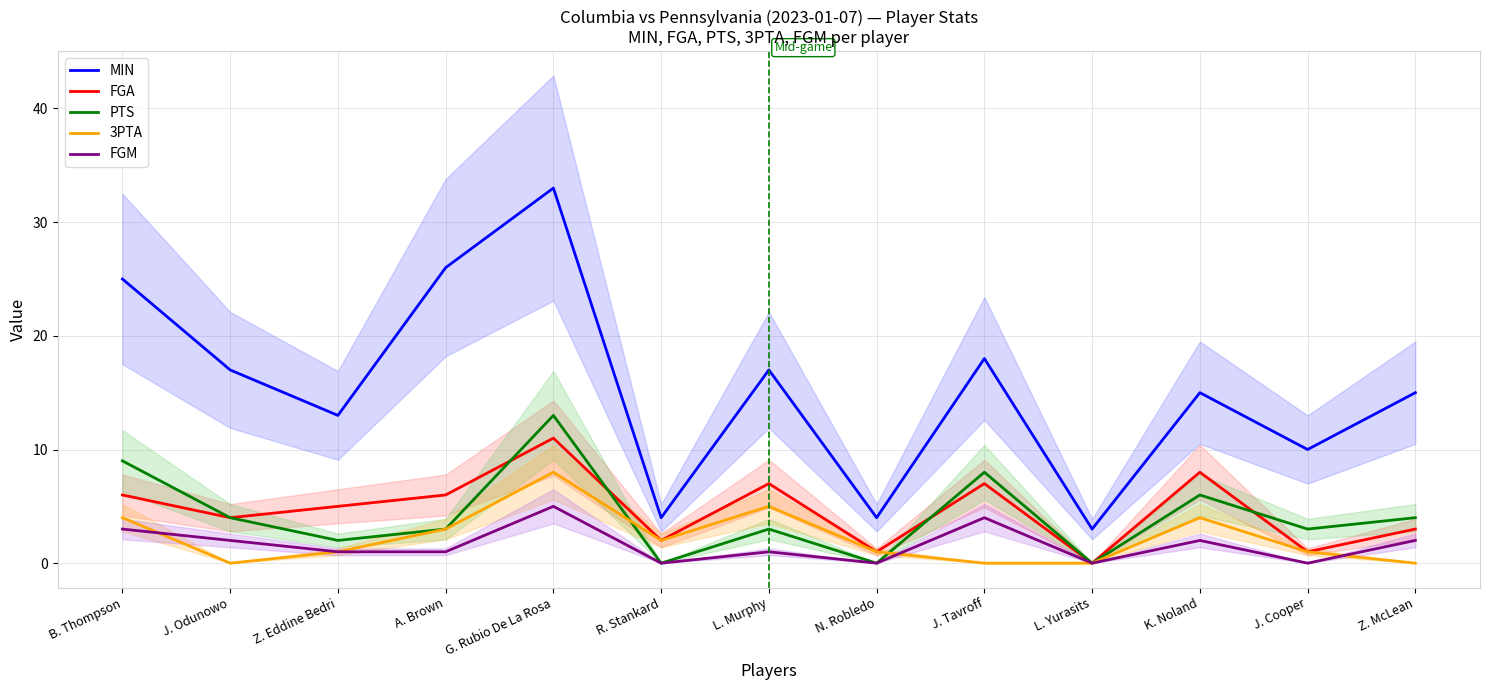

In MIN, how many points are lower than both neighbors (excluding endpoints)?

5